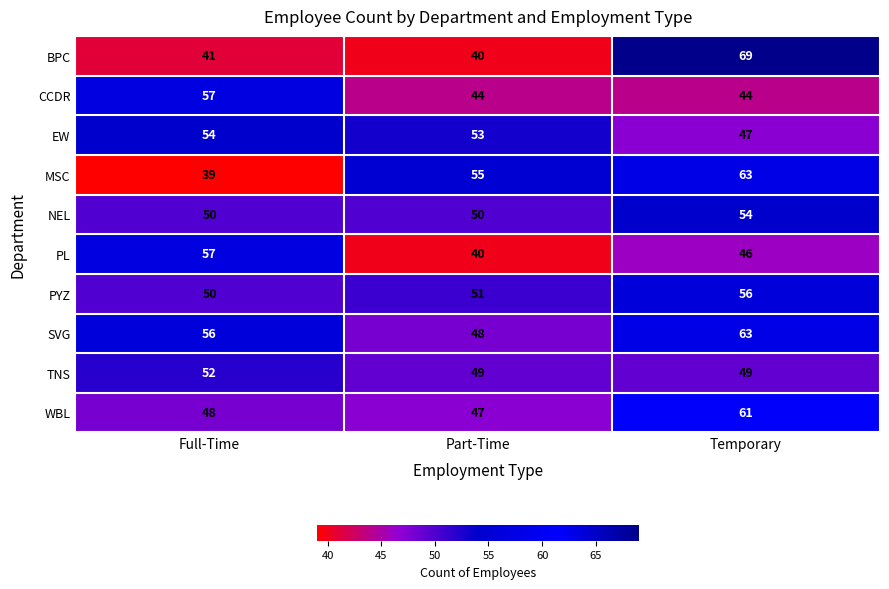

What is the greatest value displayed?

69